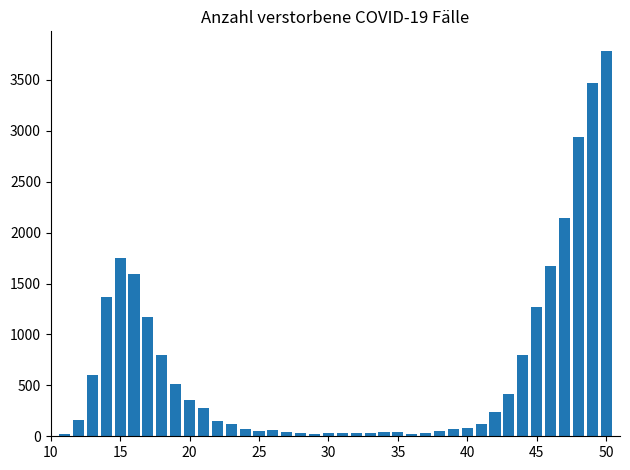

What is the difference between the second highest and minimum values?

3449